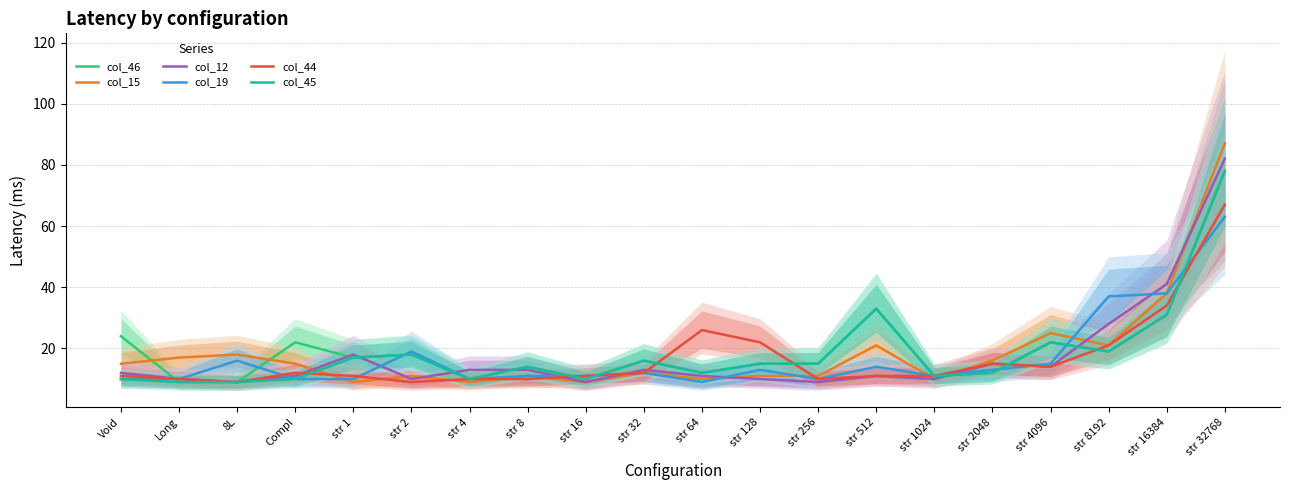

What is the difference between the second highest and second lowest values in the col_46 series?

24